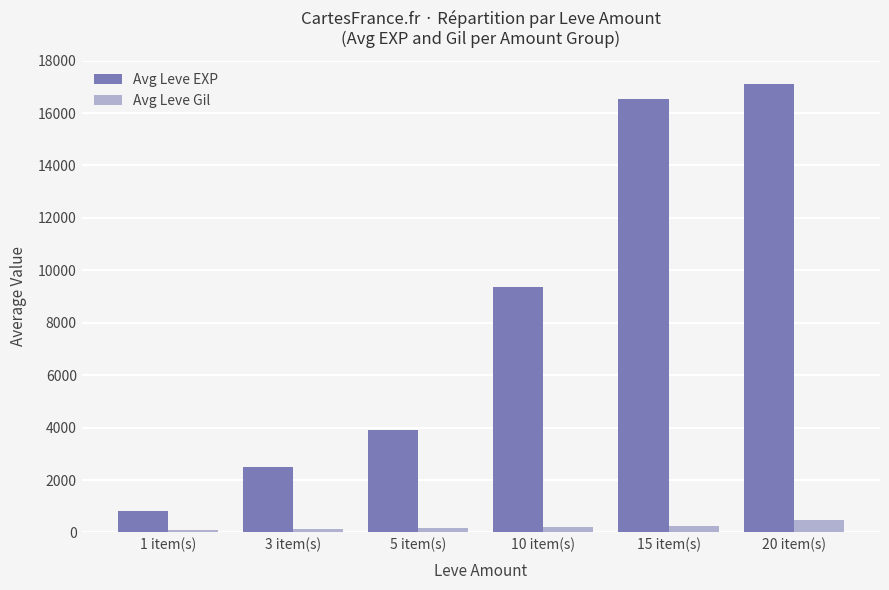

What is the difference between the highest and lowest values at 15 item(s)?

16277